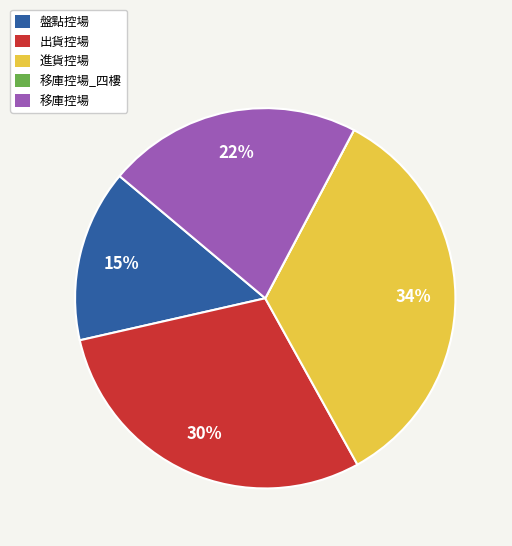

Which has a higher value, 出貨控場 or 盤點控場?

出貨控場